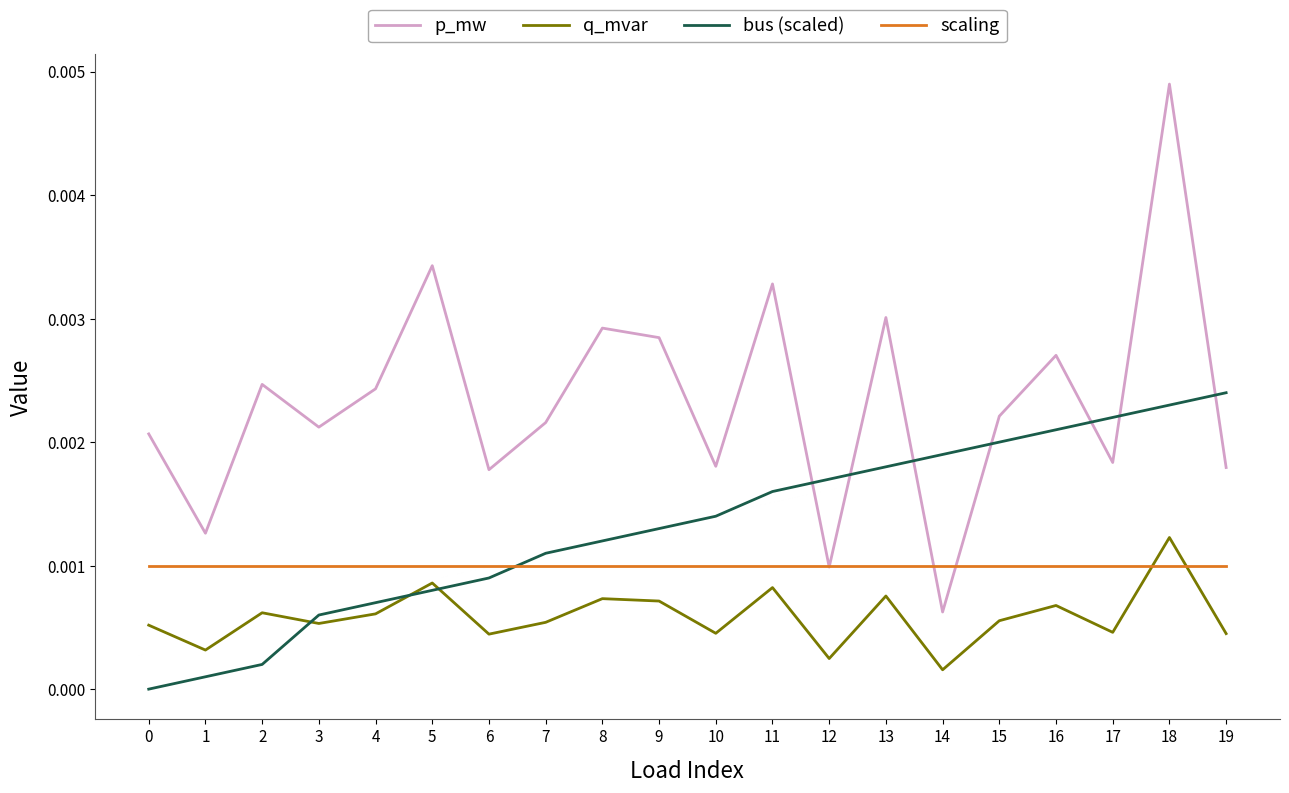

Is the value of p_mw at 10 greater than the value of scaling at 0?

Yes